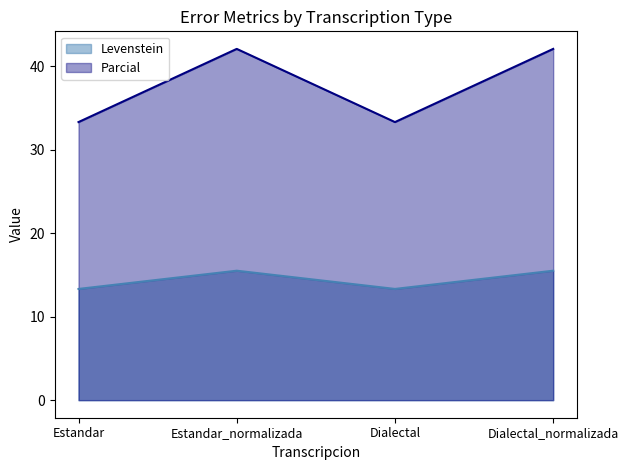

What is the sum of all Parcial values?

150.9